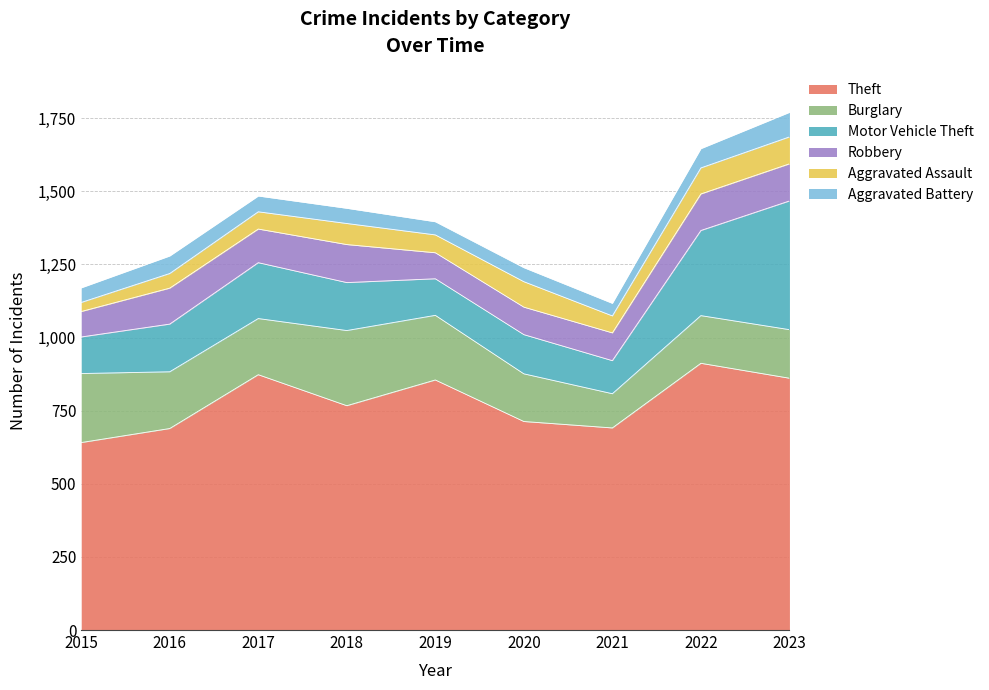

Between which two adjacent categories do Motor Vehicle Theft and Burglary first intersect?

2021 and 2022